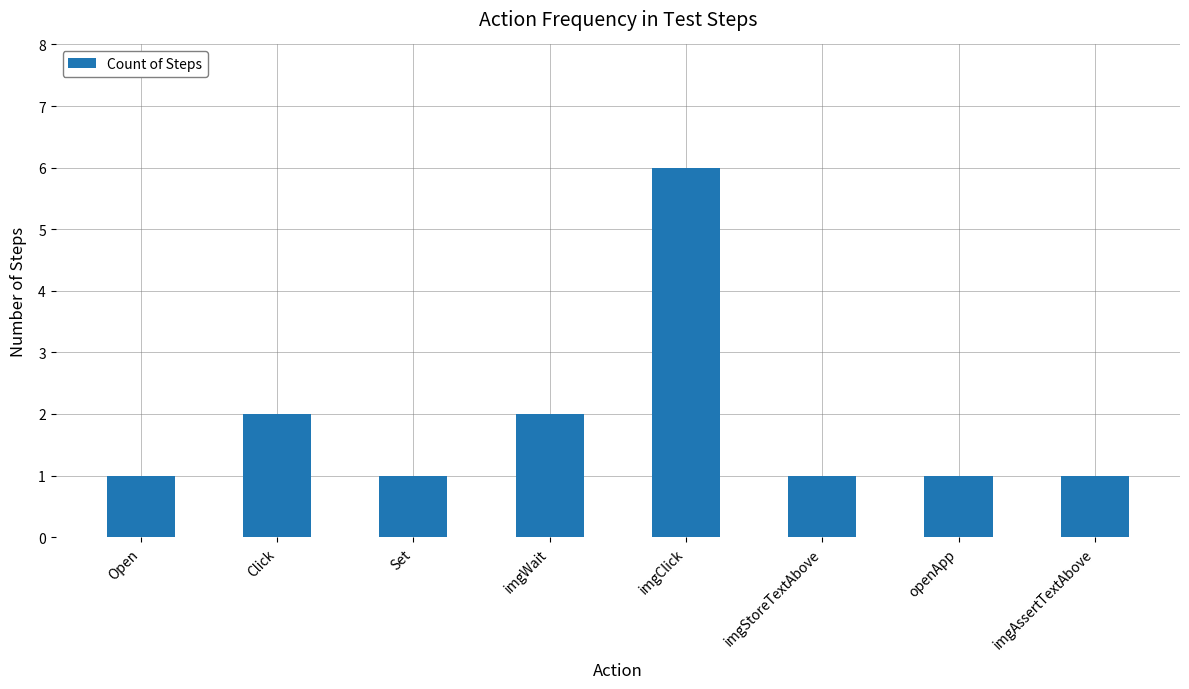

The value at Open is 1. True or false?

True